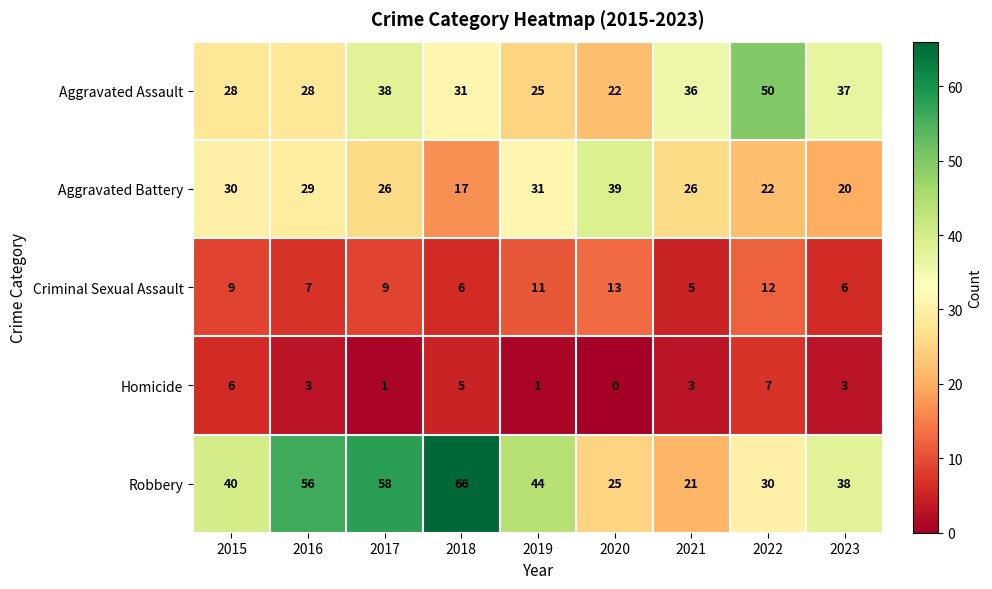

How many distinct data groups are displayed?

5